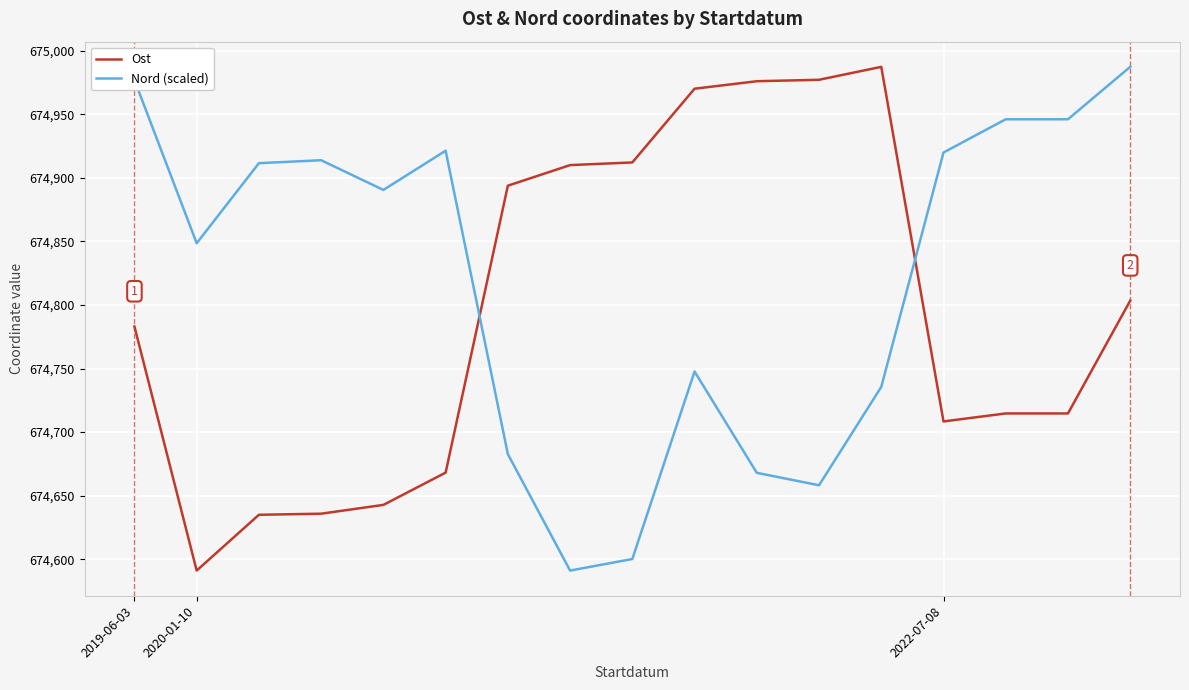

Rank the series by their average value, from lowest to highest.

Ost, Nord (scaled)